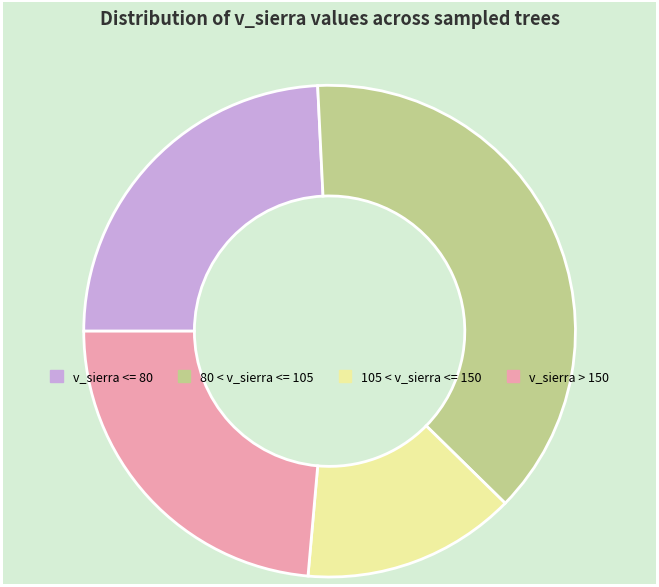

Rank the categories by value from lowest to highest.

105 < v_sierra <= 150, v_sierra > 150, v_sierra <= 80, 80 < v_sierra <= 105